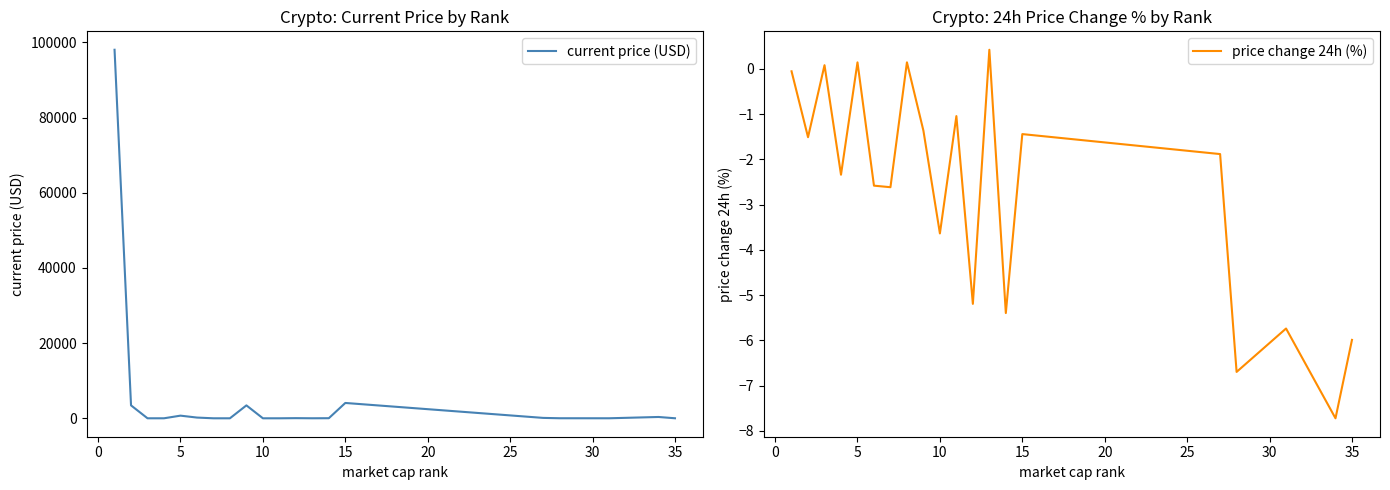

Which series has the largest total across all categories?

current price (USD)